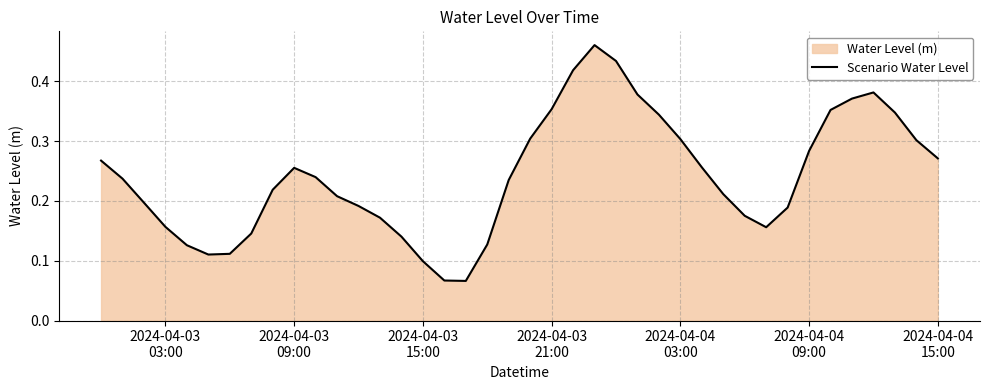

Count the number of data series in this chart.

1